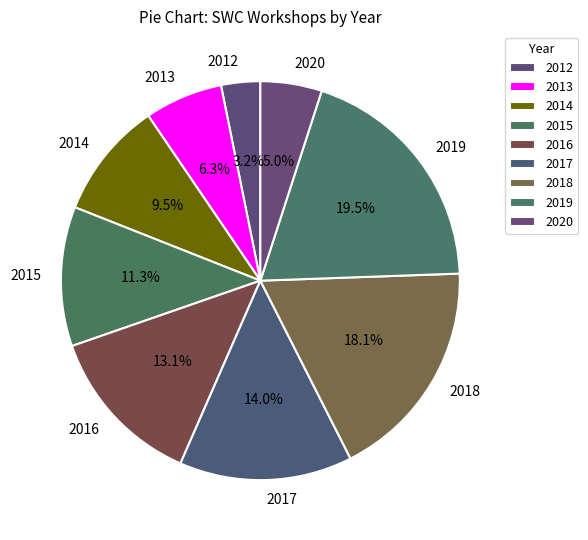

Is there any slice that represents more than half of the pie?

No